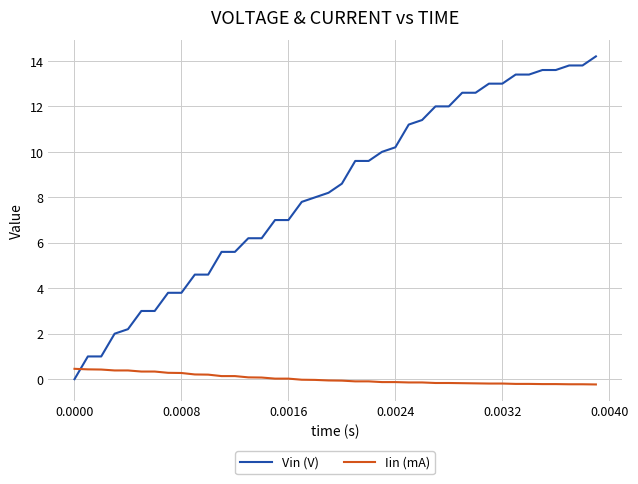

Rank the series by their average value, from lowest to highest.

Iin (mA), Vin (V)